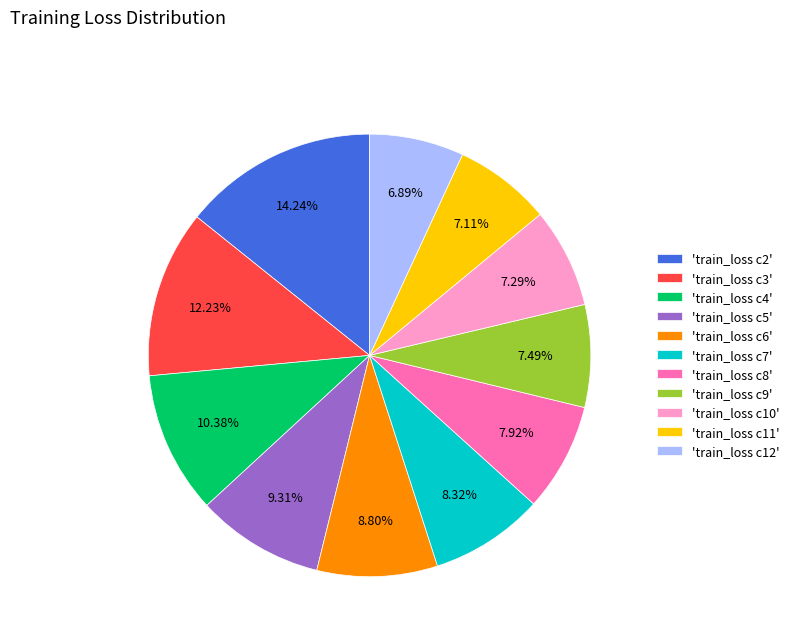

Is there a majority slice in this chart?

No